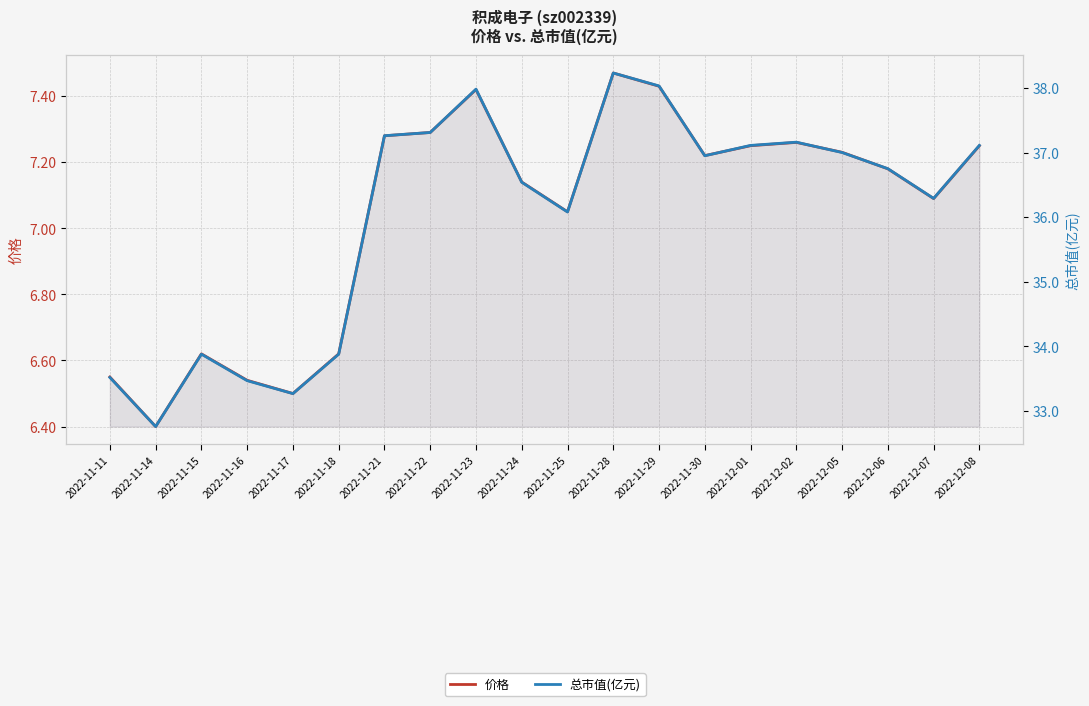

Which series has the largest total across all categories?

总市值(亿元)